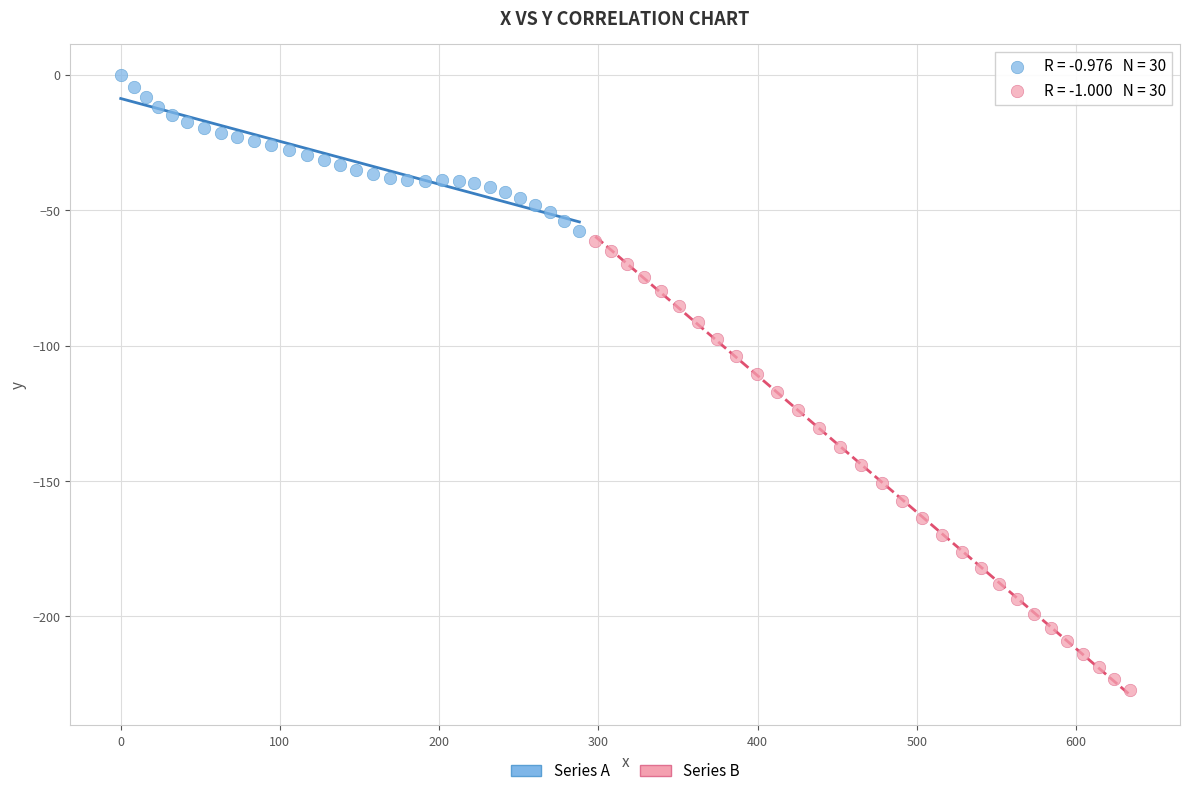

Which series has the widest spread of Y values?

Series B